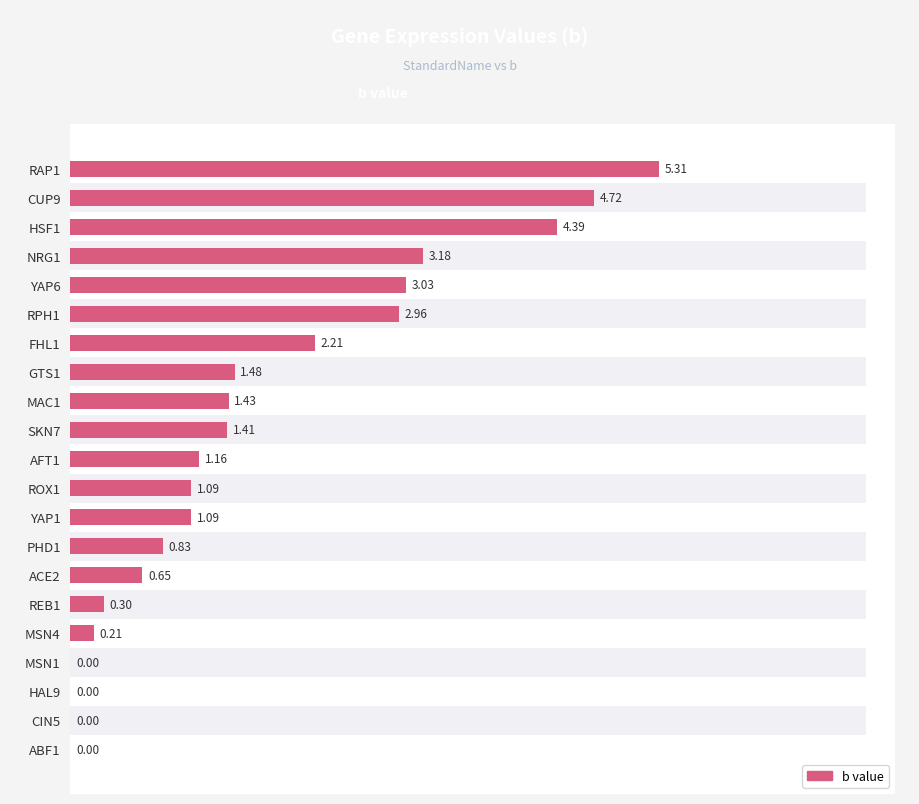

How many data points are less than 1?

8